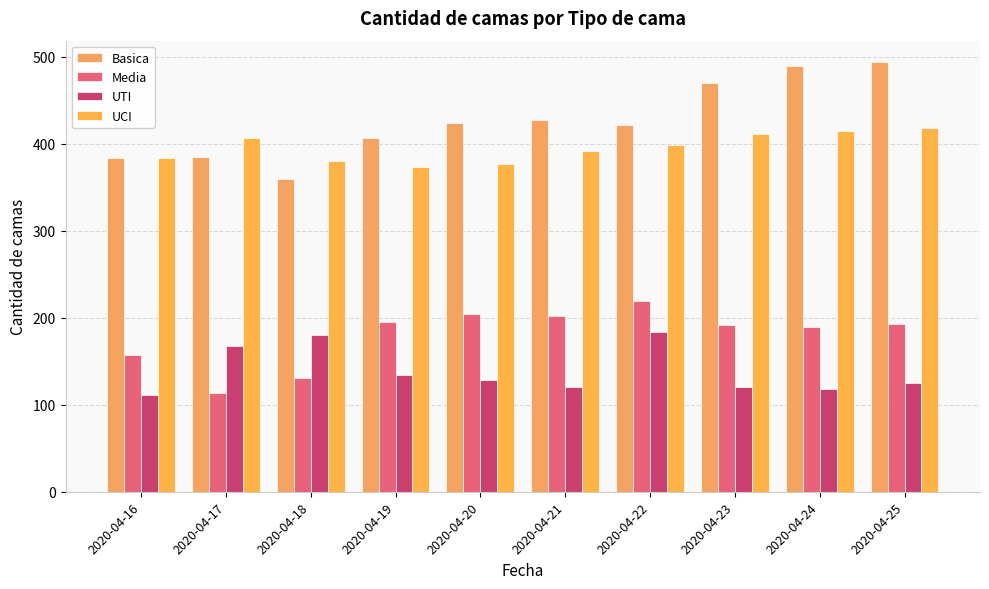

How many groups of bars are there?

10